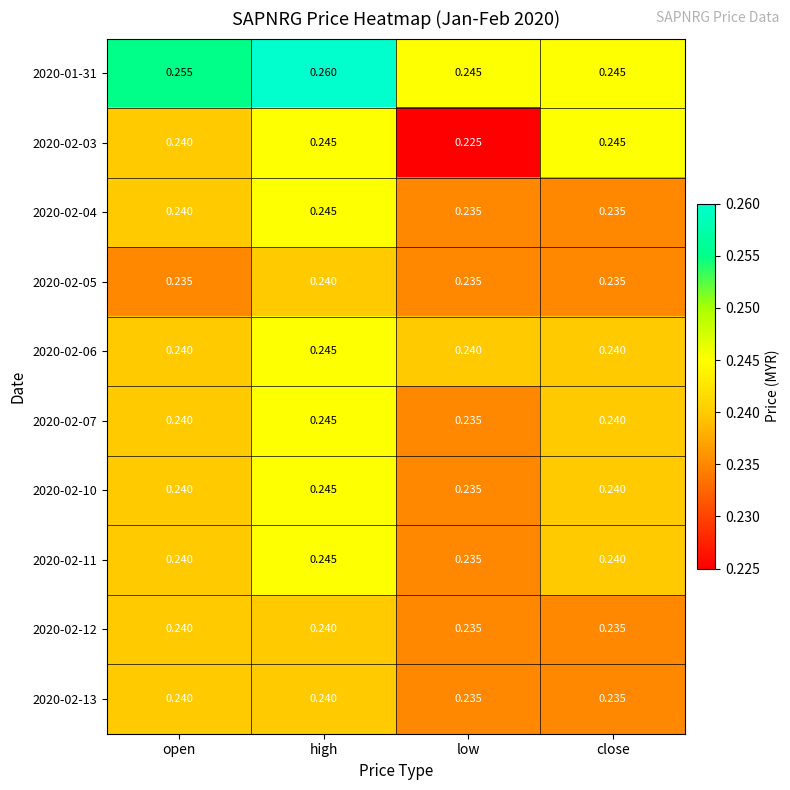

Which label corresponds to the smallest value in the chart?

low